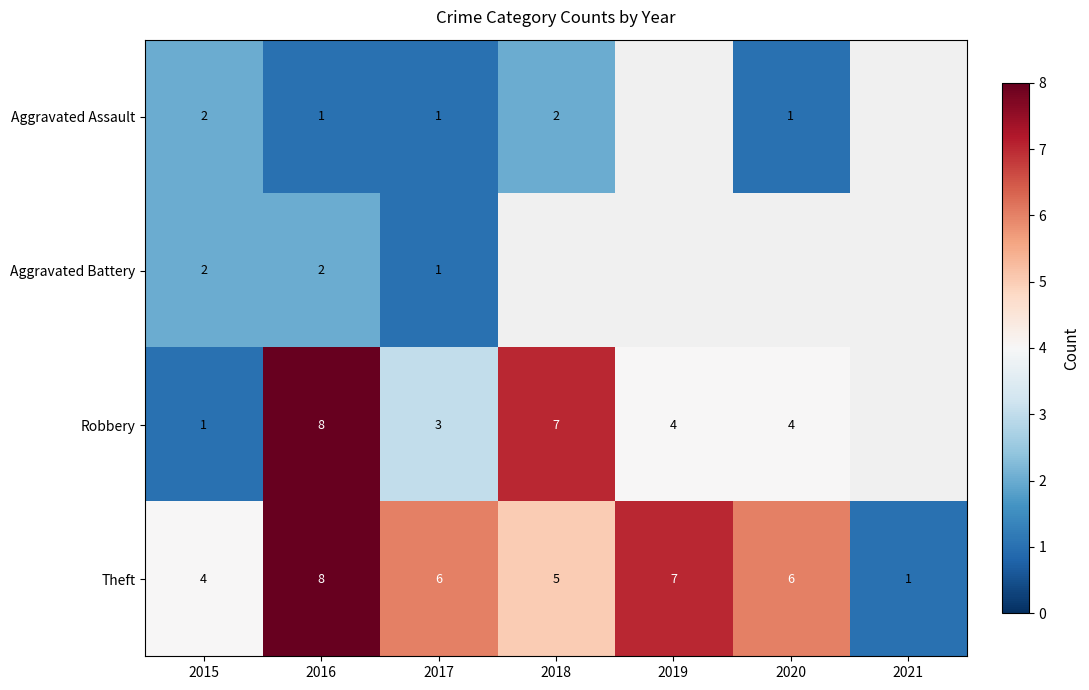

What is the total value across all series at 2016?

19